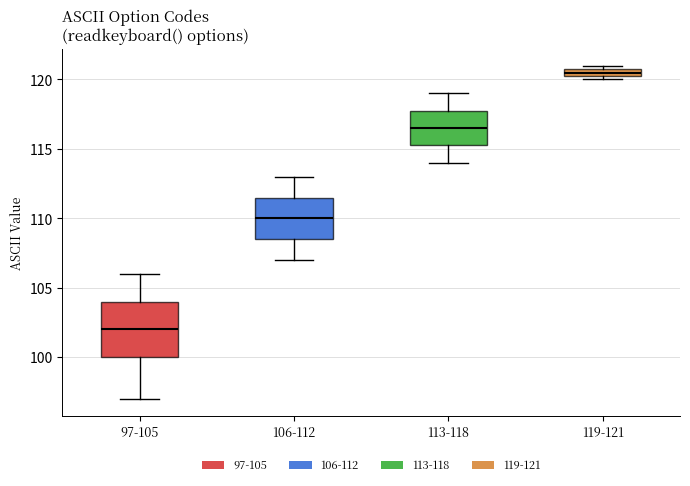

Comparing the boxes themselves (not the whiskers), which one is the tallest?

97-105